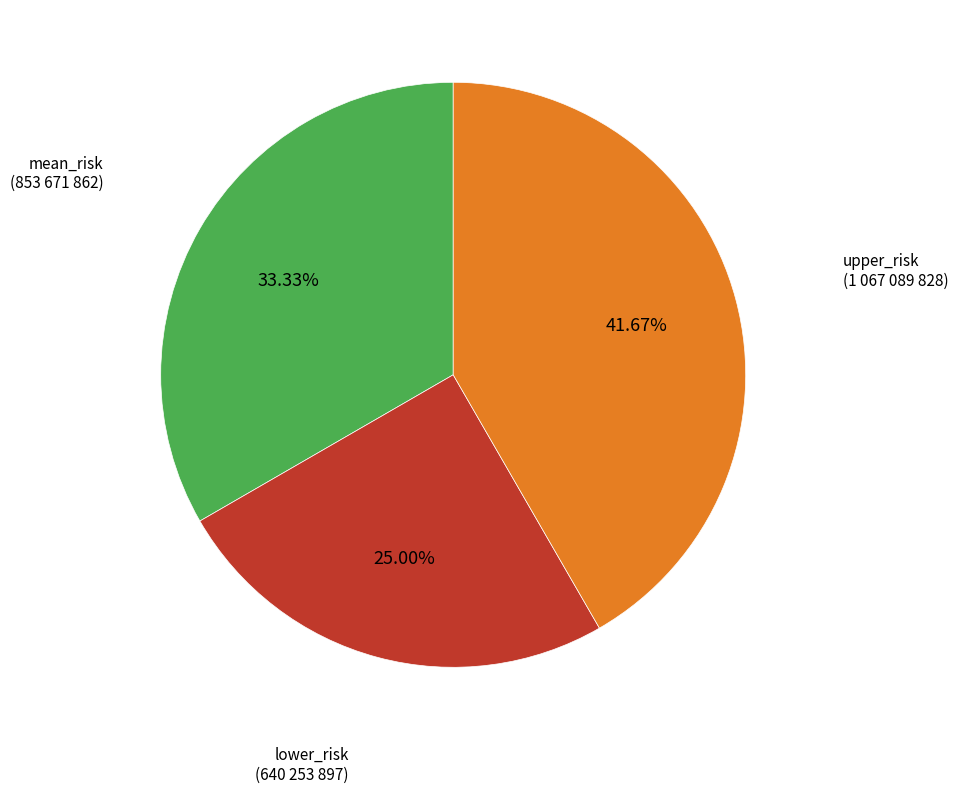

To the nearest percent, what portion does mean_risk represent?

33%